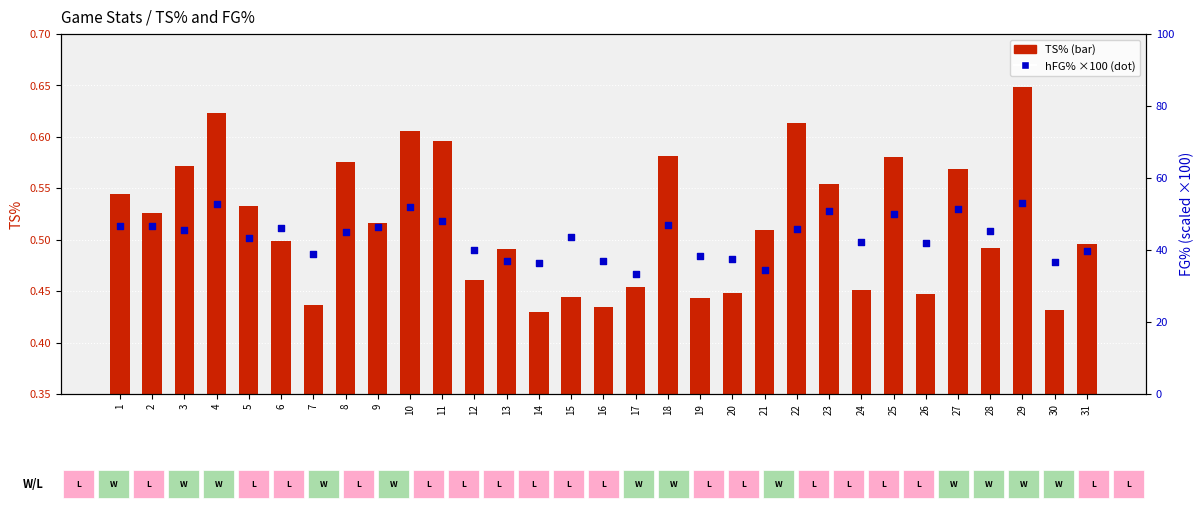

What are all the series names shown in the legend?

TS%, hFG% (scaled)